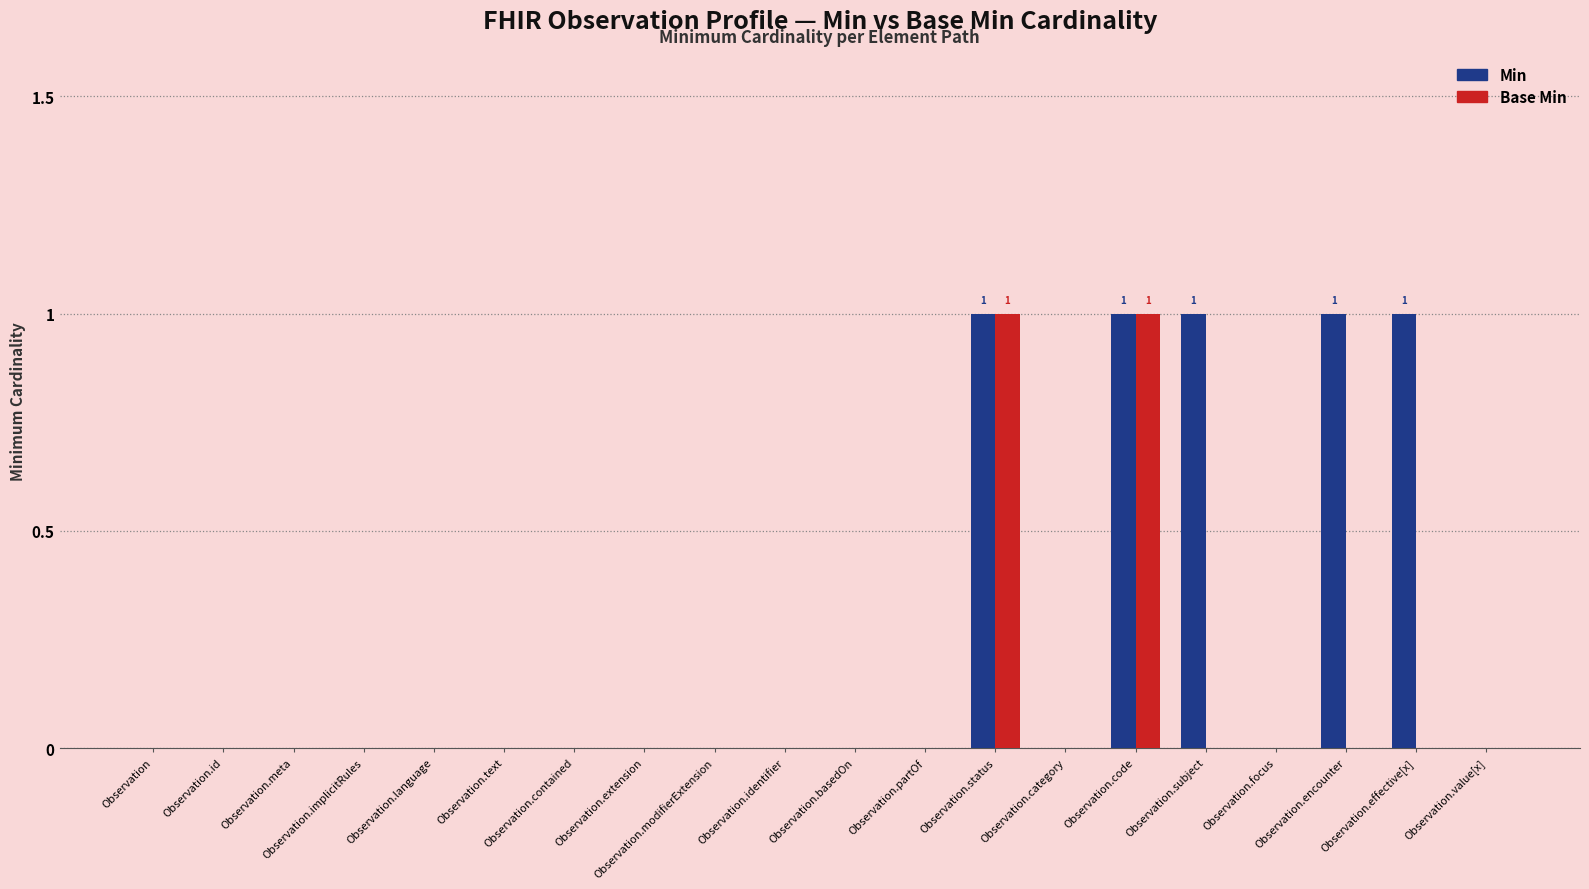

Reading left to right, transcribe all the data shown in this chart.

Min: Observation=0	Observation.id=0	Observation.meta=0	Observation.implicitRules=0	Observation.language=0	Observation.text=0	Observation.contained=0	Observation.extension=0	Observation.modifierExtension=0	Observation.identifier=0	Observation.basedOn=0	Observation.partOf=0	Observation.status=1	Observation.category=0	Observation.code=1	Observation.subject=1	Observation.focus=0	Observation.encounter=1	Observation.effective[x]=1	Observation.value[x]=0
Base Min: Observation=0	Observation.id=0	Observation.meta=0	Observation.implicitRules=0	Observation.language=0	Observation.text=0	Observation.contained=0	Observation.extension=0	Observation.modifierExtension=0	Observation.identifier=0	Observation.basedOn=0	Observation.partOf=0	Observation.status=1	Observation.category=0	Observation.code=1	Observation.subject=0	Observation.focus=0	Observation.encounter=0	Observation.effective[x]=0	Observation.value[x]=0